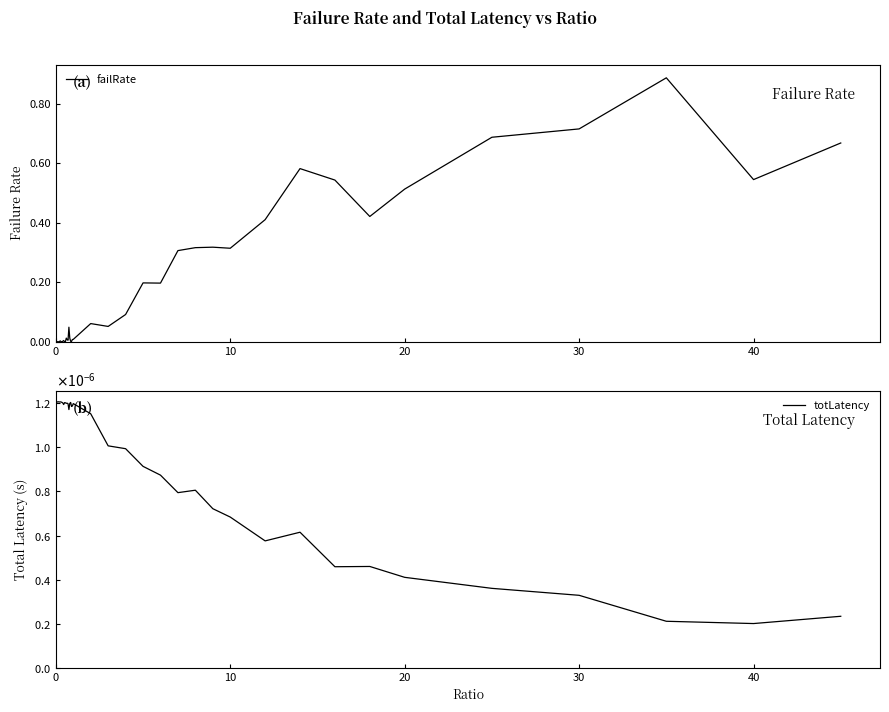

What is the greatest value displayed?

0.9